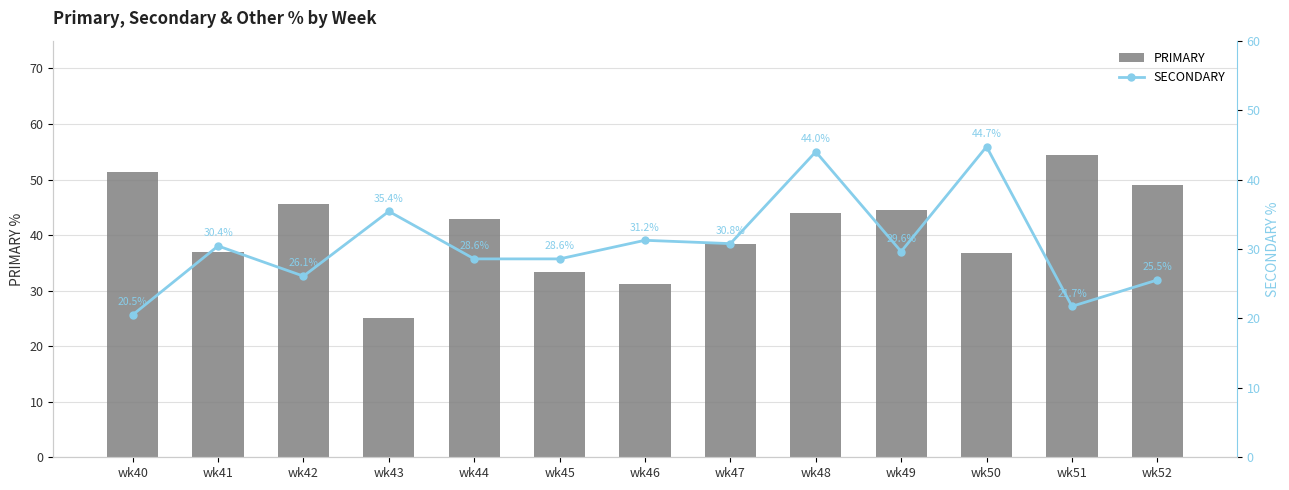

Is it true that SECONDARY equals 28.6 at wk44?

True